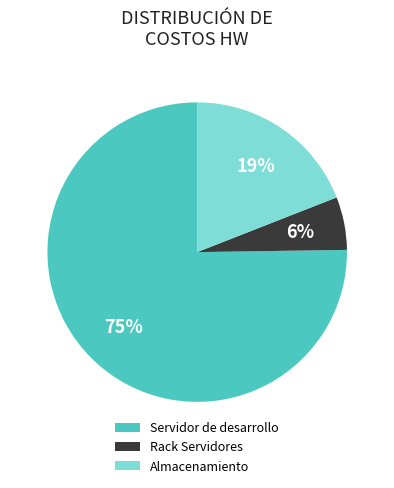

What is the smallest slice in the pie chart?

Rack Servidores